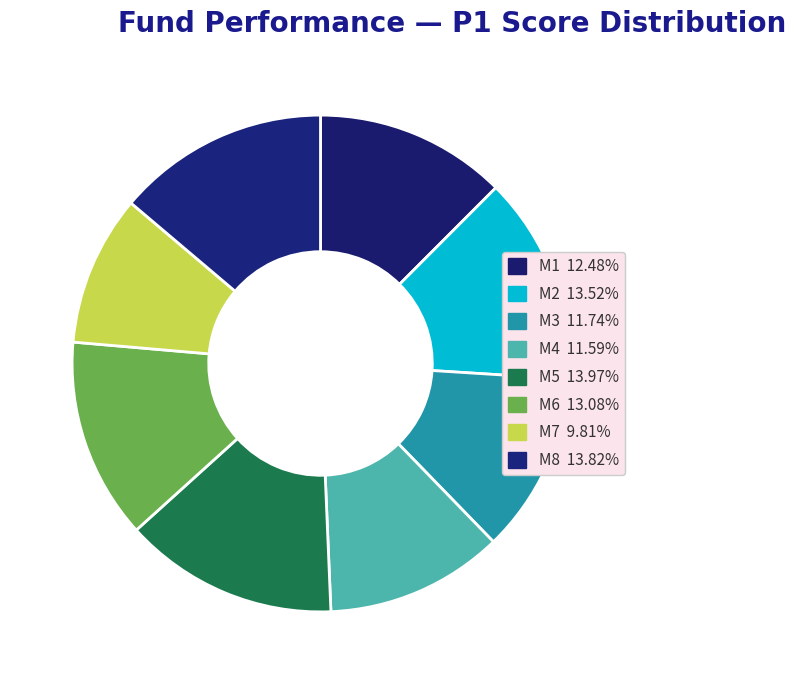

How many slices are in this pie chart?

8